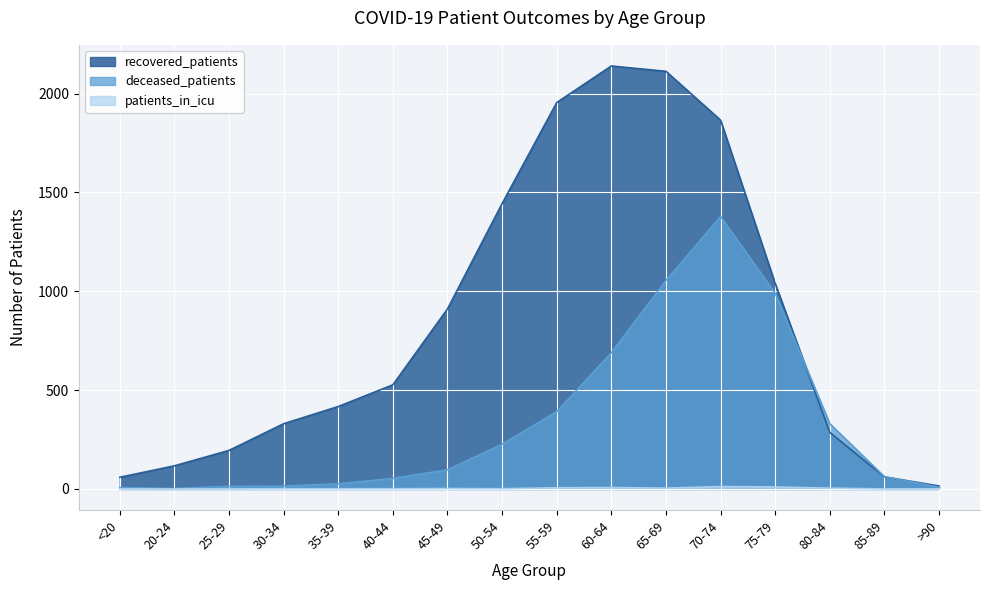

Rank the series by their average value, from lowest to highest.

patients_in_icu, deceased_patients, recovered_patients